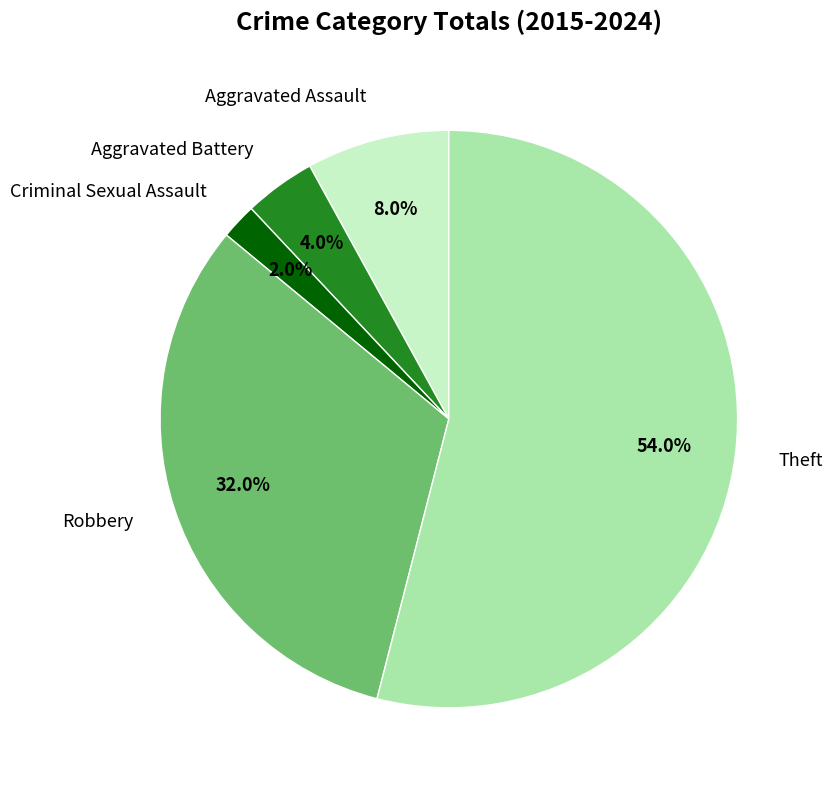

To the nearest percent, what is the average slice percentage?

20%